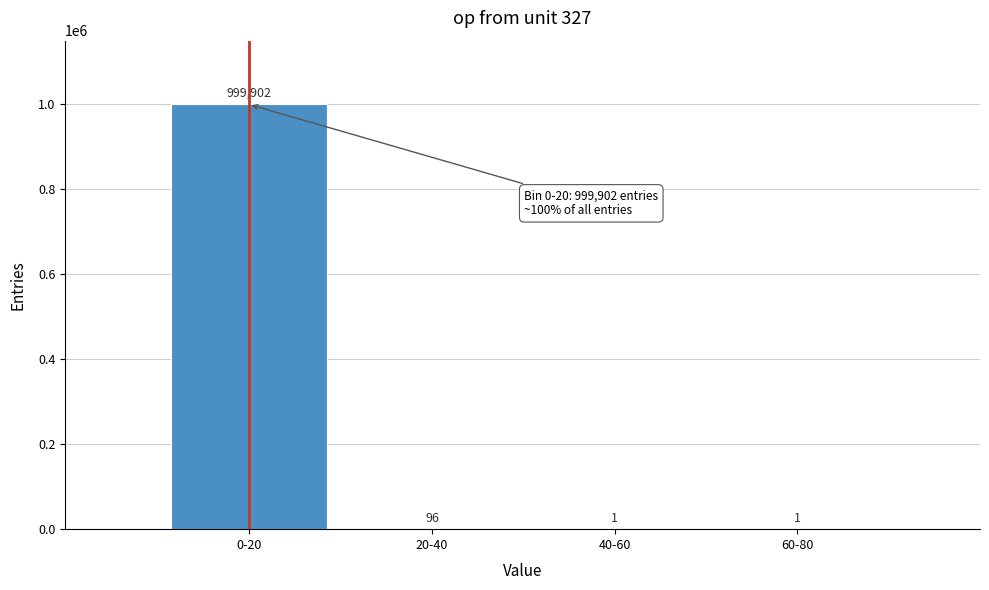

Reading left to right, extract all data points from this chart.

0-20=999902	20-40=96	40-60=1	60-80=1